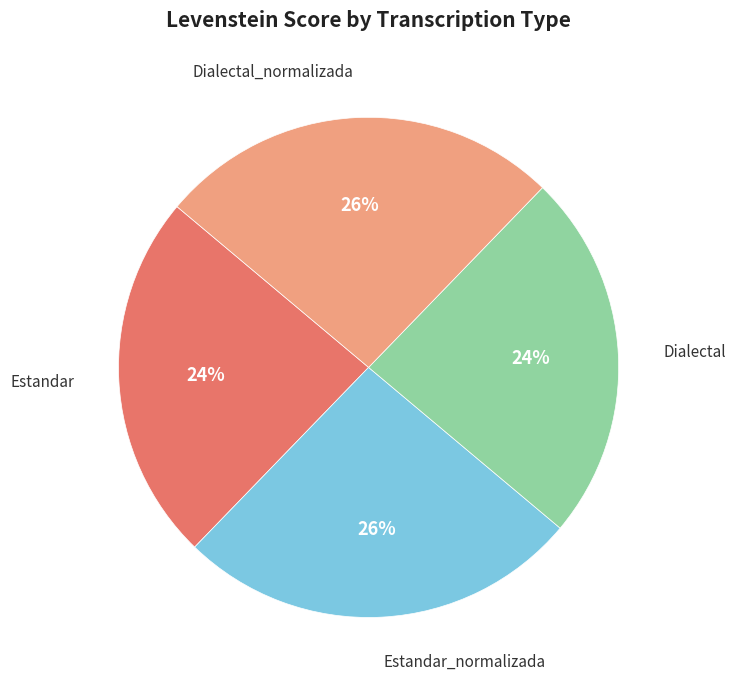

To the nearest percent, what is the difference between the largest and smallest slice percentages?

2%